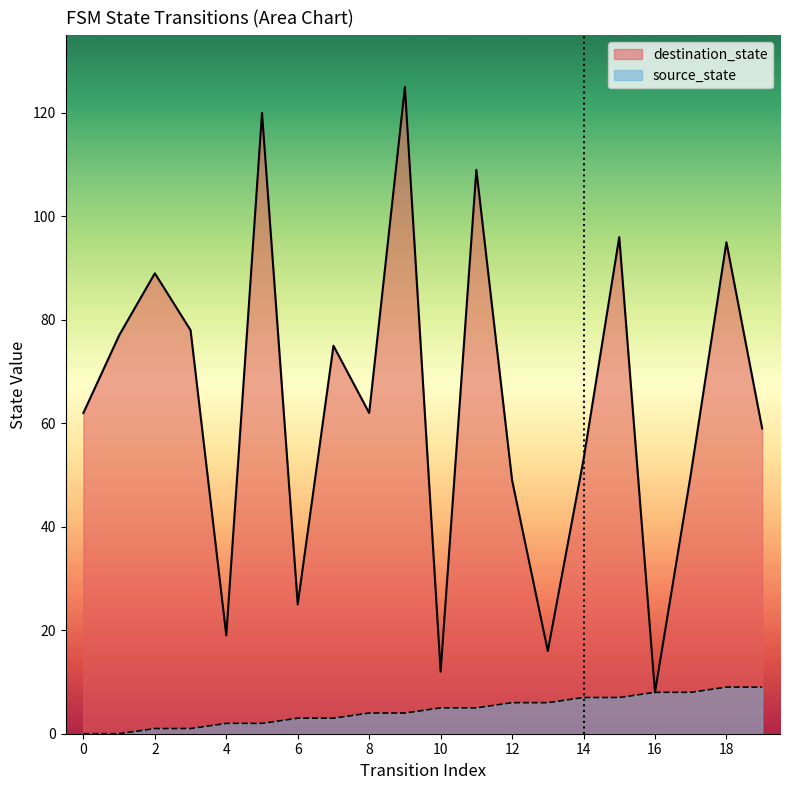

Count the source_state values in the range 2 to 7.

12